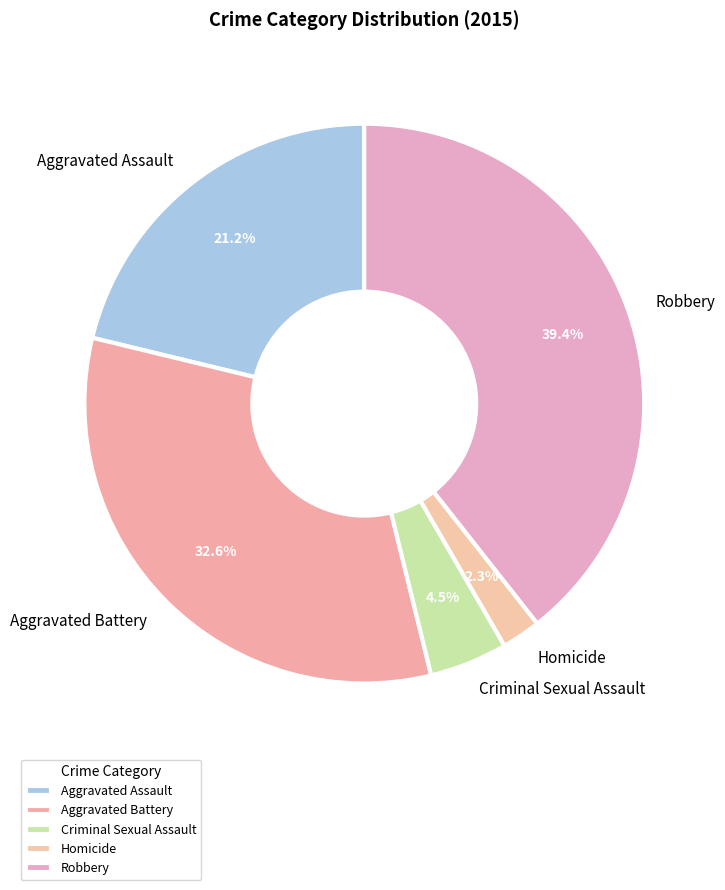

What is the smallest slice in the pie chart?

Homicide